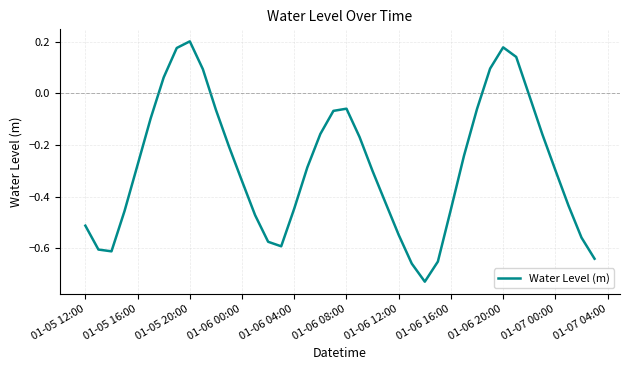

True or false: there are more than 1 points higher than both neighbors.

True